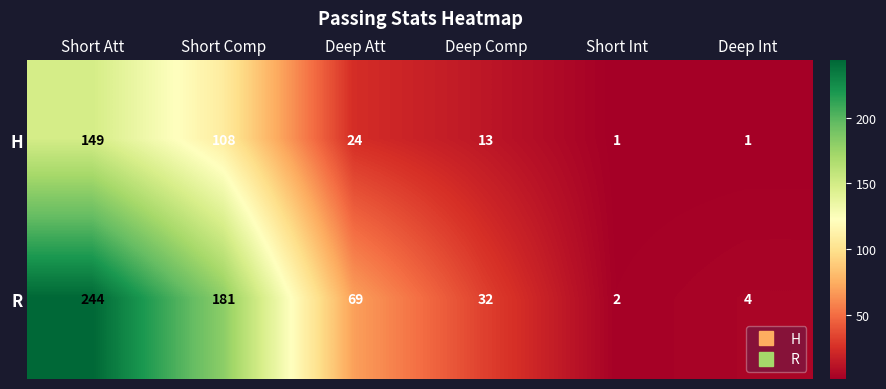

What is the difference between the H values at Deep Att and Short Att?

125